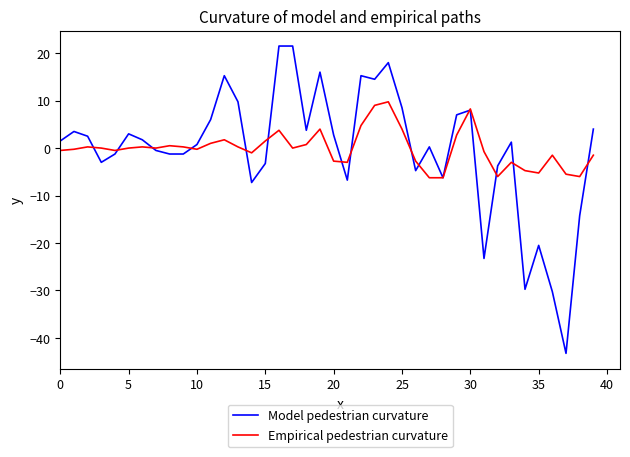

What is the sum of all Model pedestrian curvature values?

-14.2